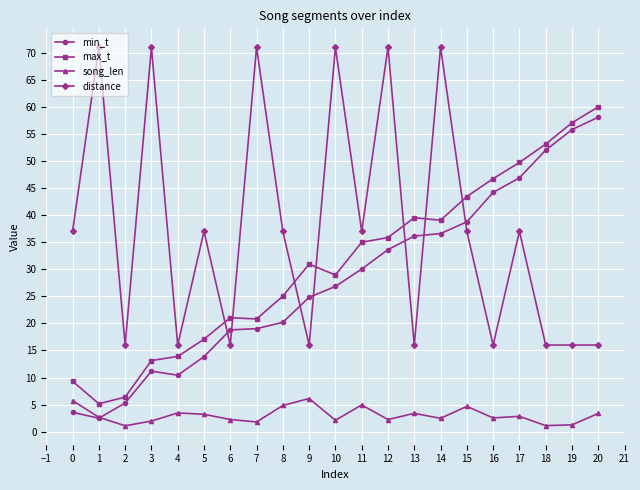

Where is min_t nearest to the value 30?

11